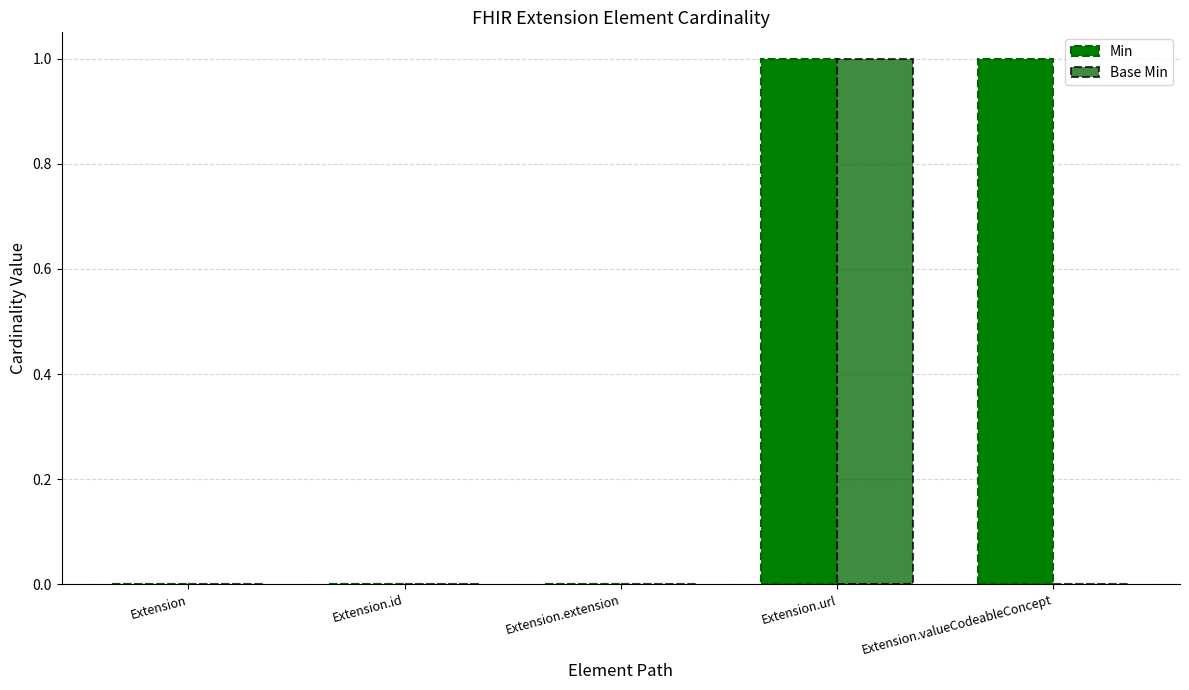

How many groups of bars are there?

5